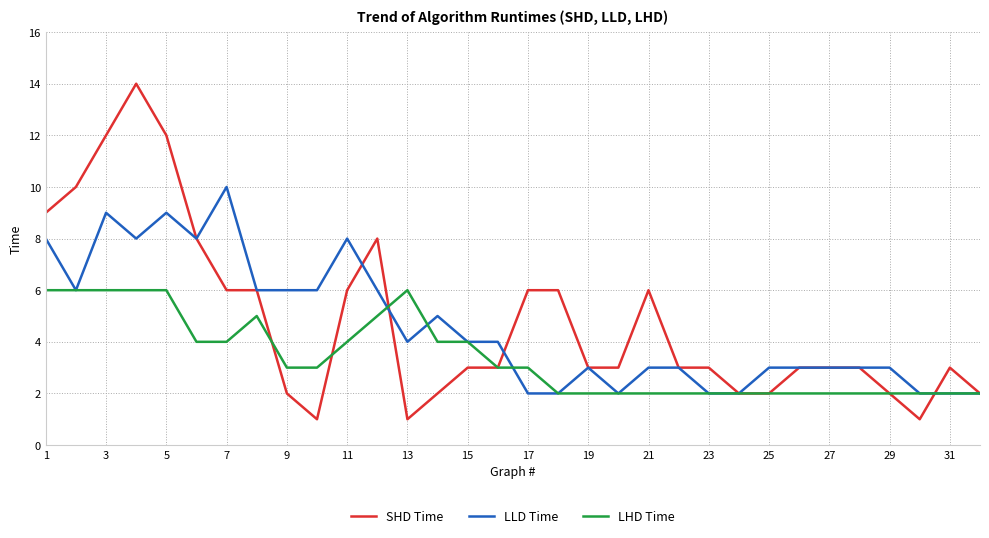

What is the sum of all LHD Time values?

108